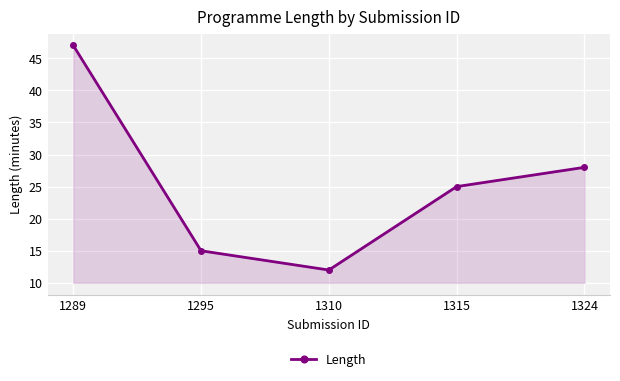

Which label corresponds to the smallest value in the chart?

1310